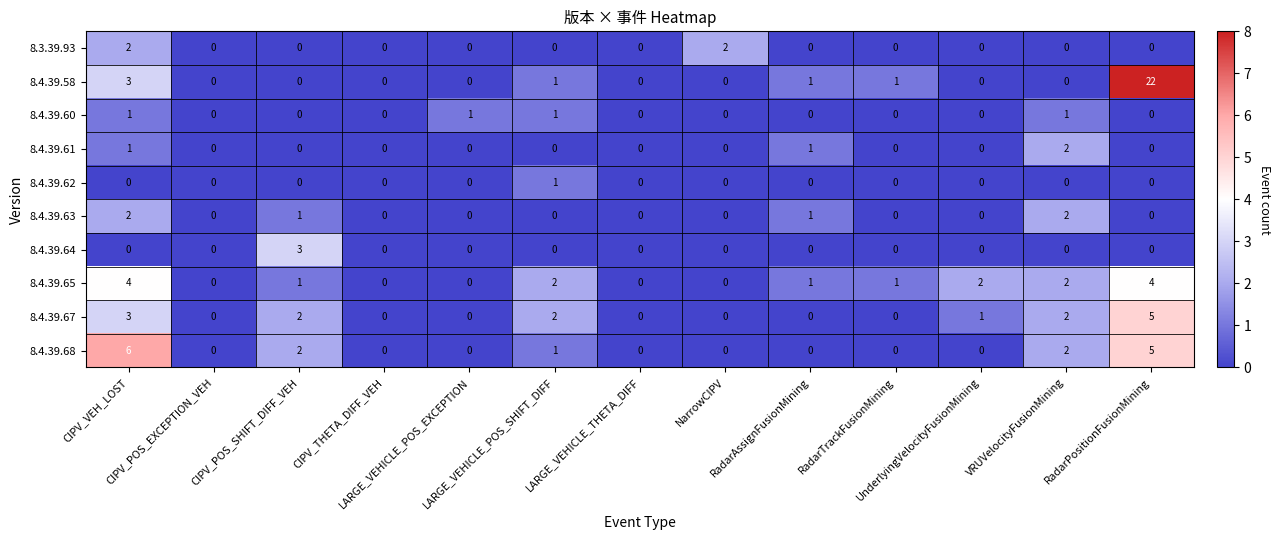

Which series has the widest spread of values?

8.4.39.58